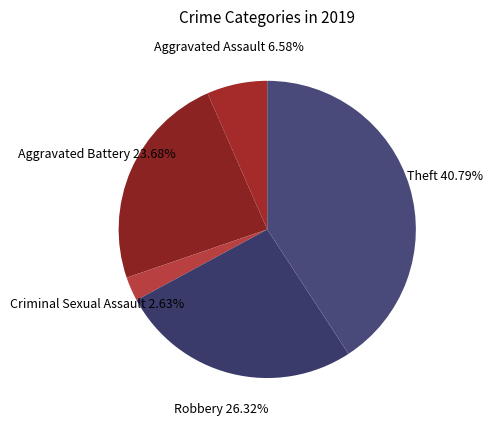

How many slices are in this pie chart?

5